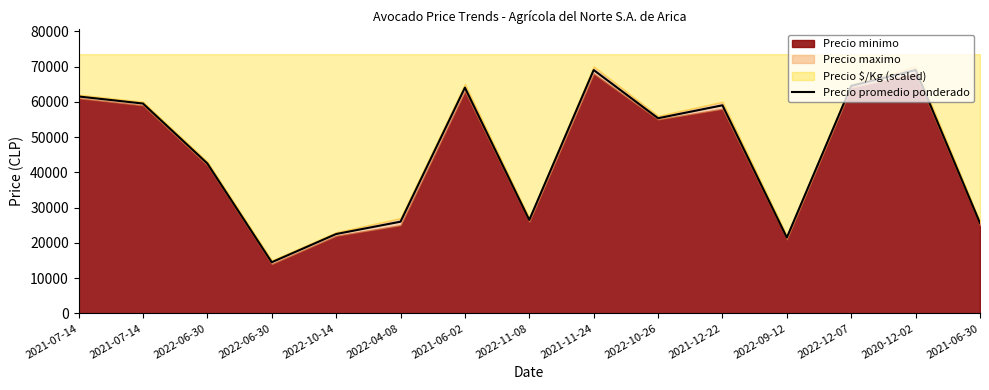

At which category does the chart reach its minimum across all series?

2022-06-30